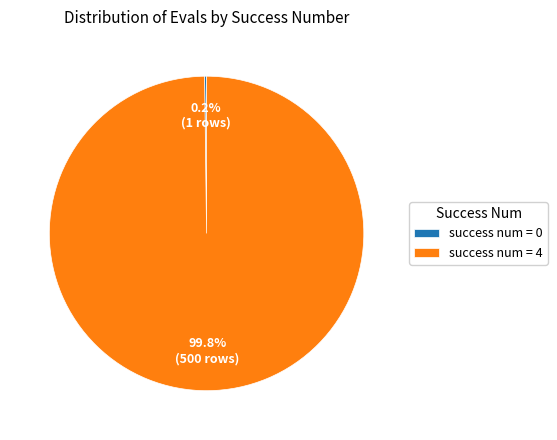

To the nearest percent, what is the average slice percentage?

50%